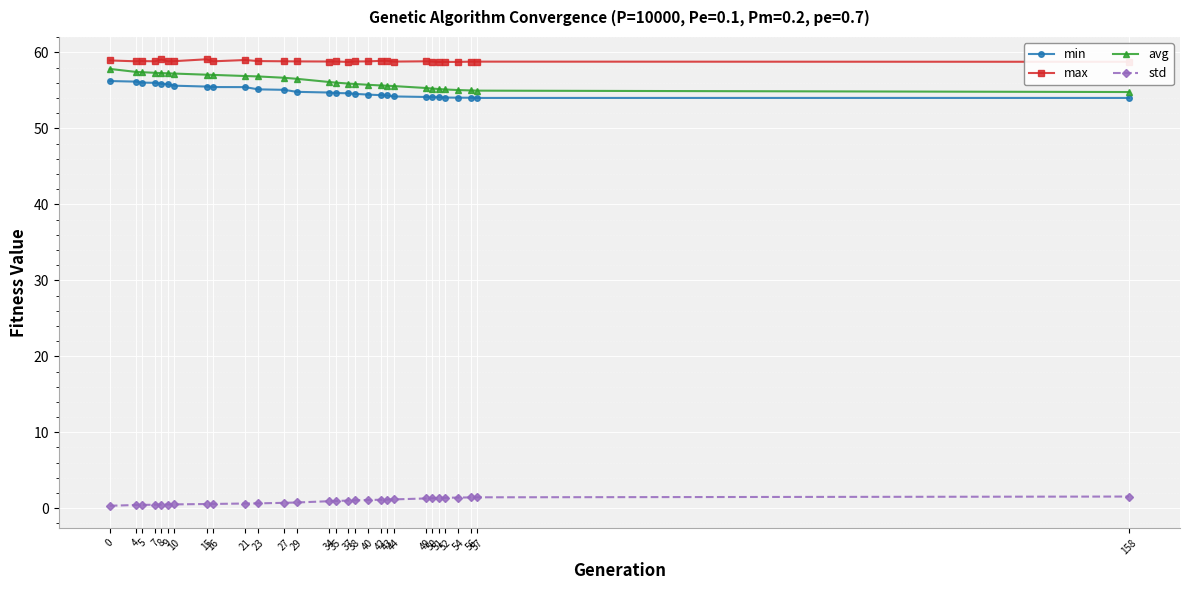

What is the spread (max minus min) of values at 35?

57.9